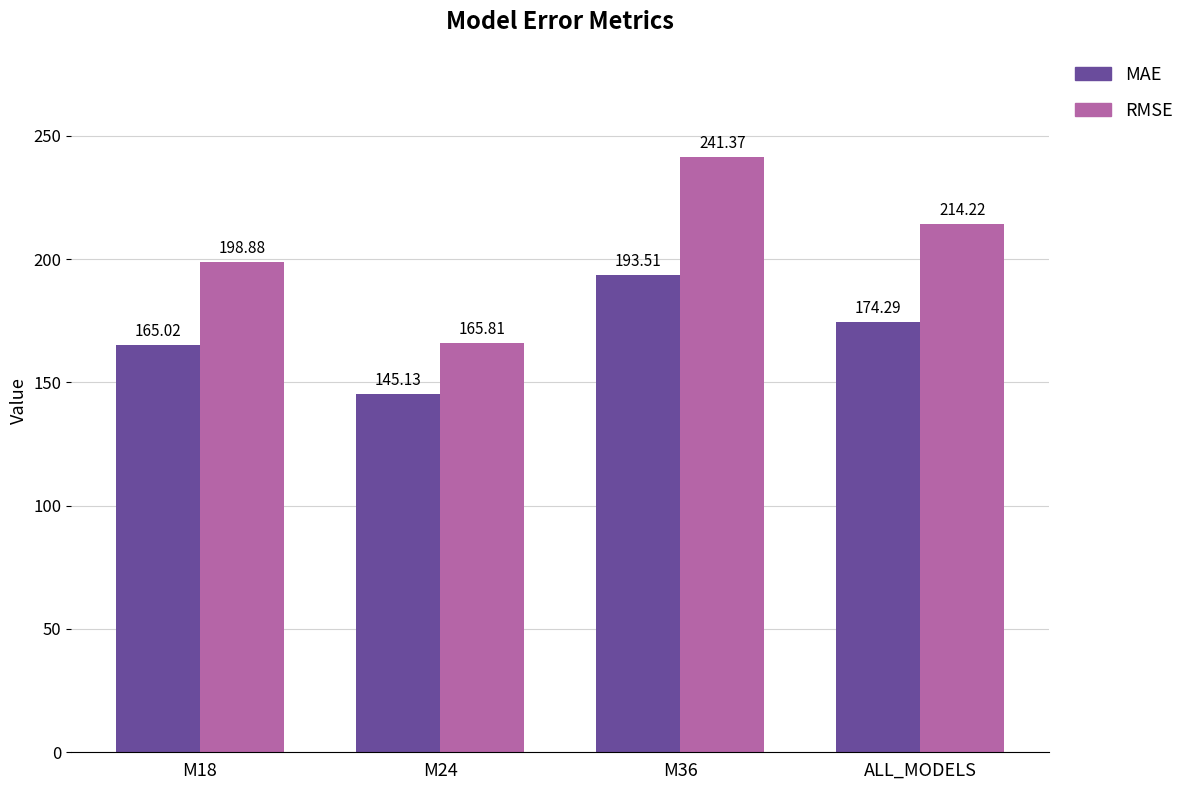

What are all the series names shown in the legend?

MAE, RMSE